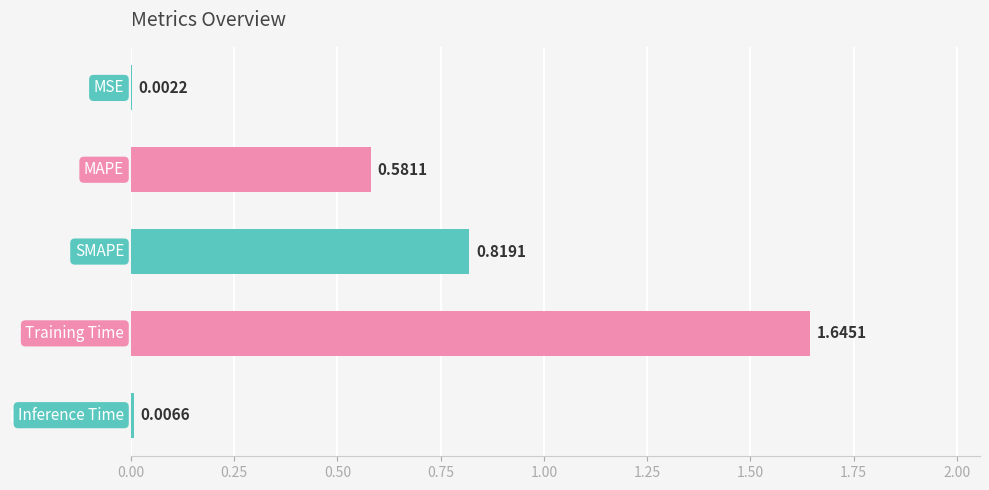

Which label corresponds to the largest value in the chart?

Training Time